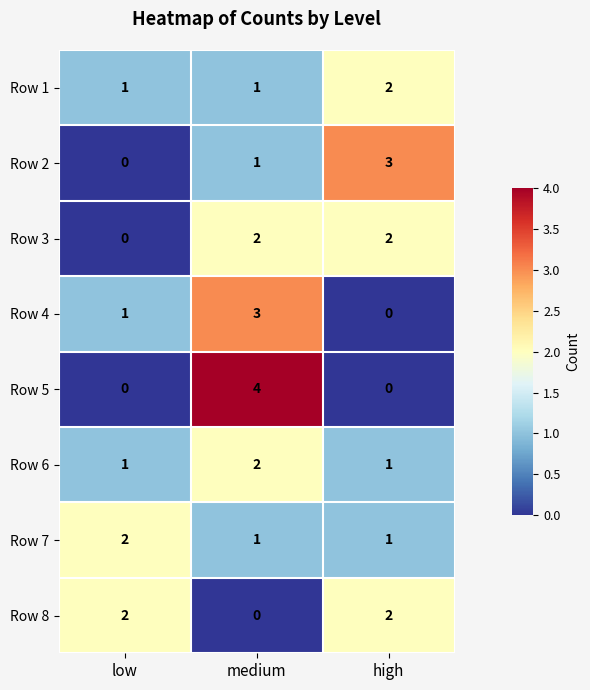

What is the maximum value shown in the chart?

4